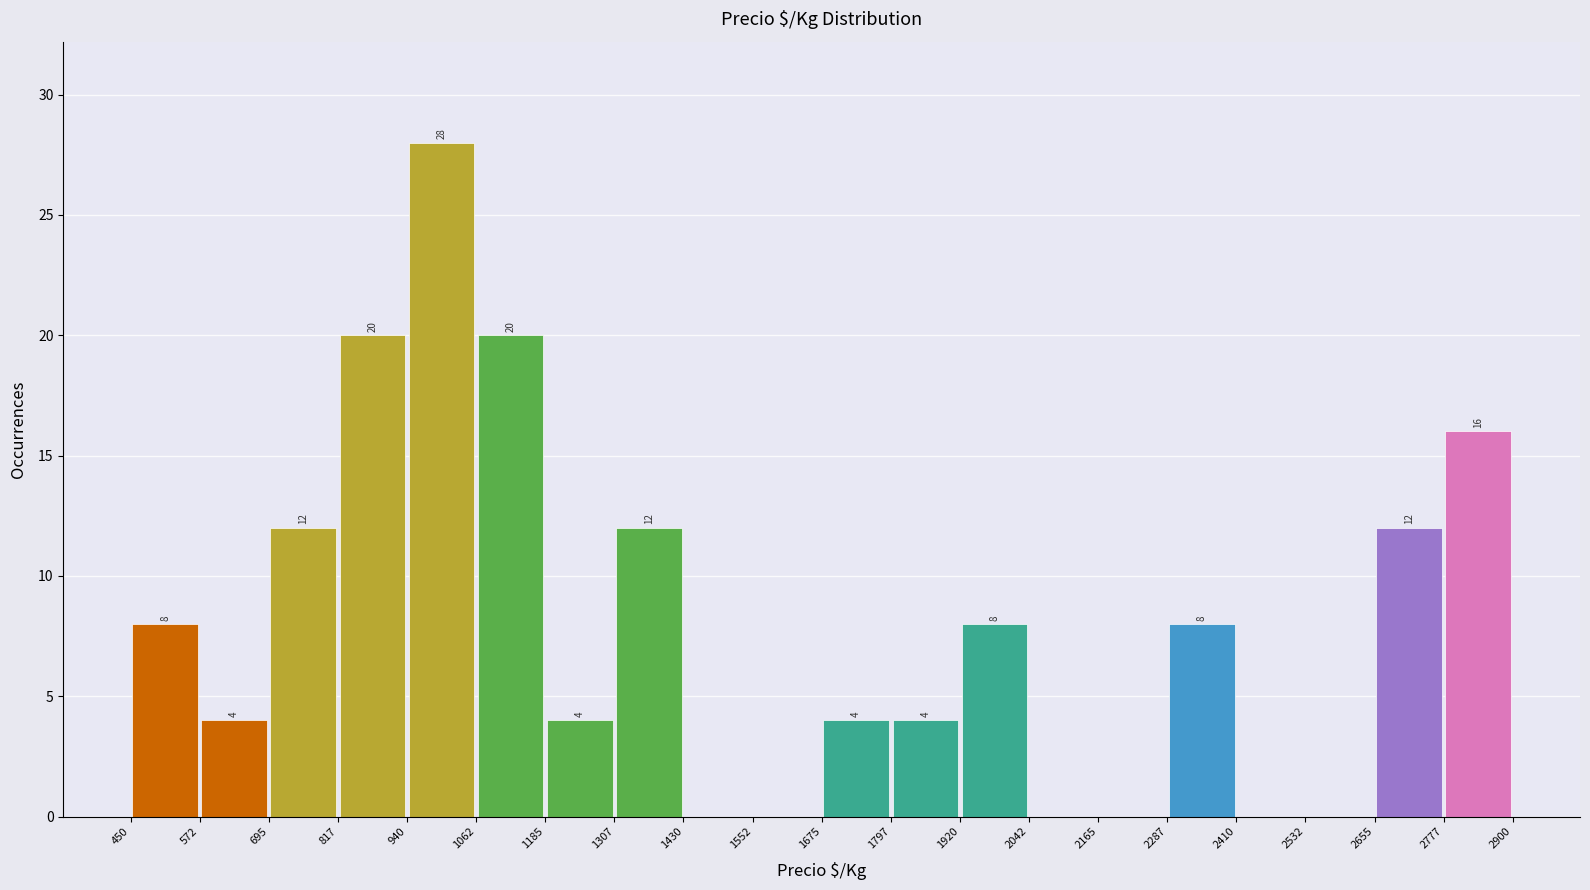

Which range on the x-axis has the tallest bar?

940 to 1062